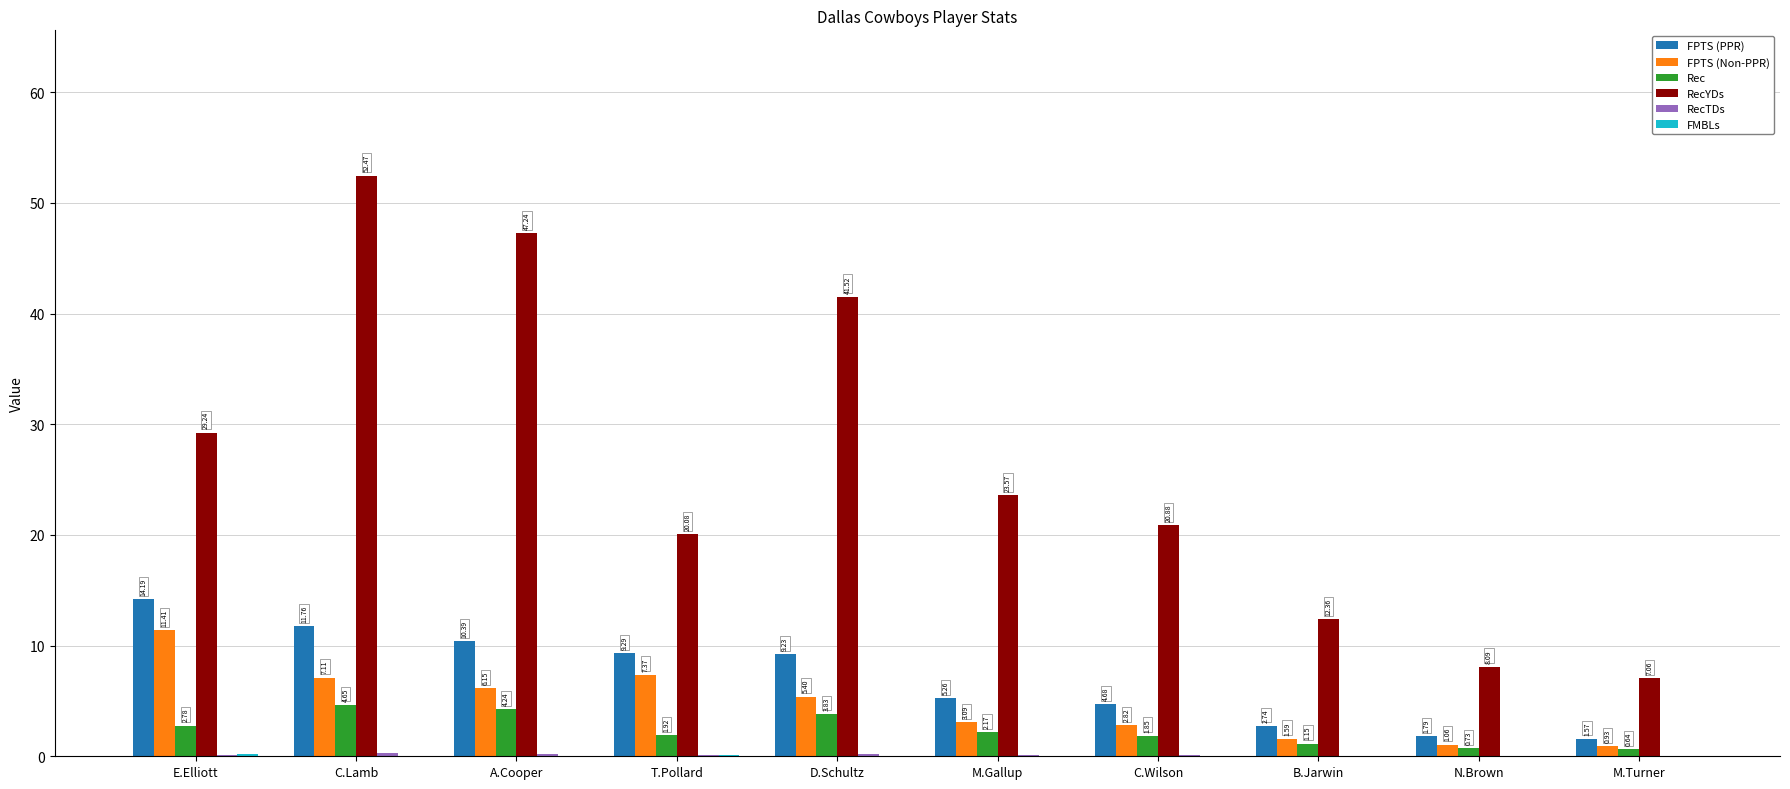

How many groups of bars are there?

10